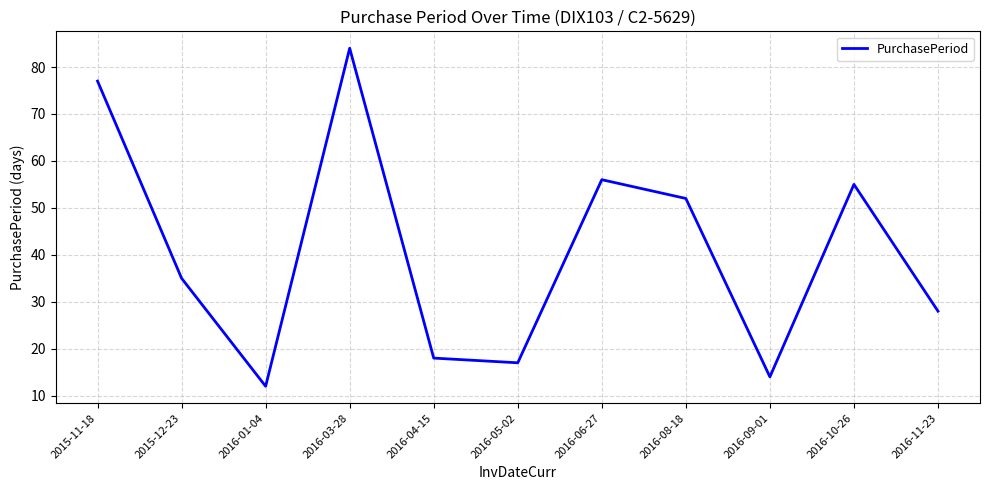

Where does the data first go above 35?

2015-11-18